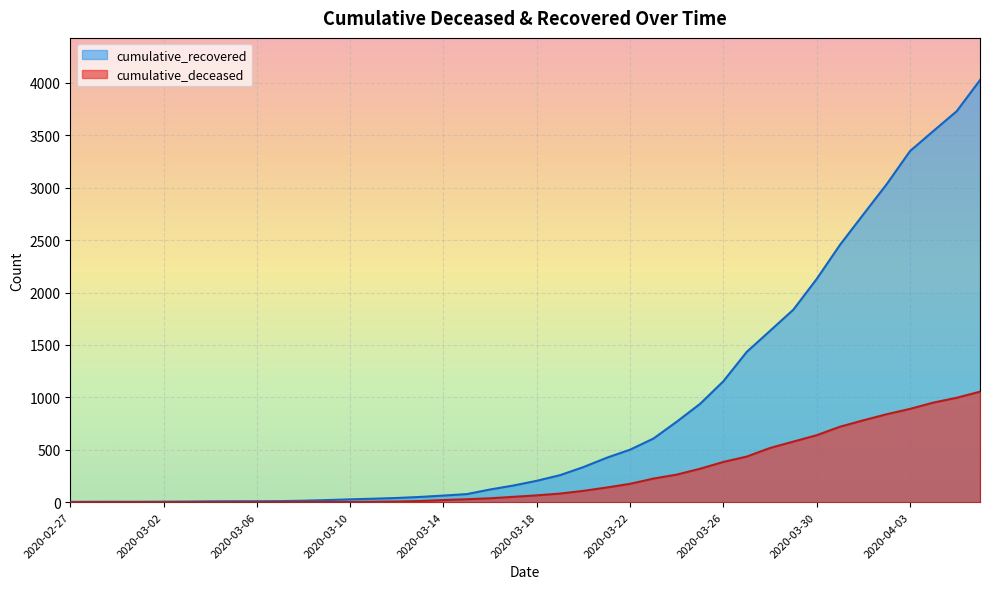

List the labels in order of cumulative_deceased value, largest first.

2020-04-06, 2020-04-05, 2020-04-04, 2020-04-03, 2020-04-02, 2020-04-01, 2020-03-31, 2020-03-30, 2020-03-29, 2020-03-28, 2020-03-27, 2020-03-26, 2020-03-25, 2020-03-24, 2020-03-23, 2020-03-22, 2020-03-21, 2020-03-20, 2020-03-19, 2020-03-18, 2020-03-17, 2020-03-16, 2020-03-15, 2020-03-14, 2020-03-13, 2020-03-12, 2020-03-11, 2020-03-08, 2020-03-09, 2020-03-10, 2020-03-07, 2020-02-27, 2020-02-28, 2020-02-29, 2020-03-01, 2020-03-02, 2020-03-03, 2020-03-04, 2020-03-05, 2020-03-06